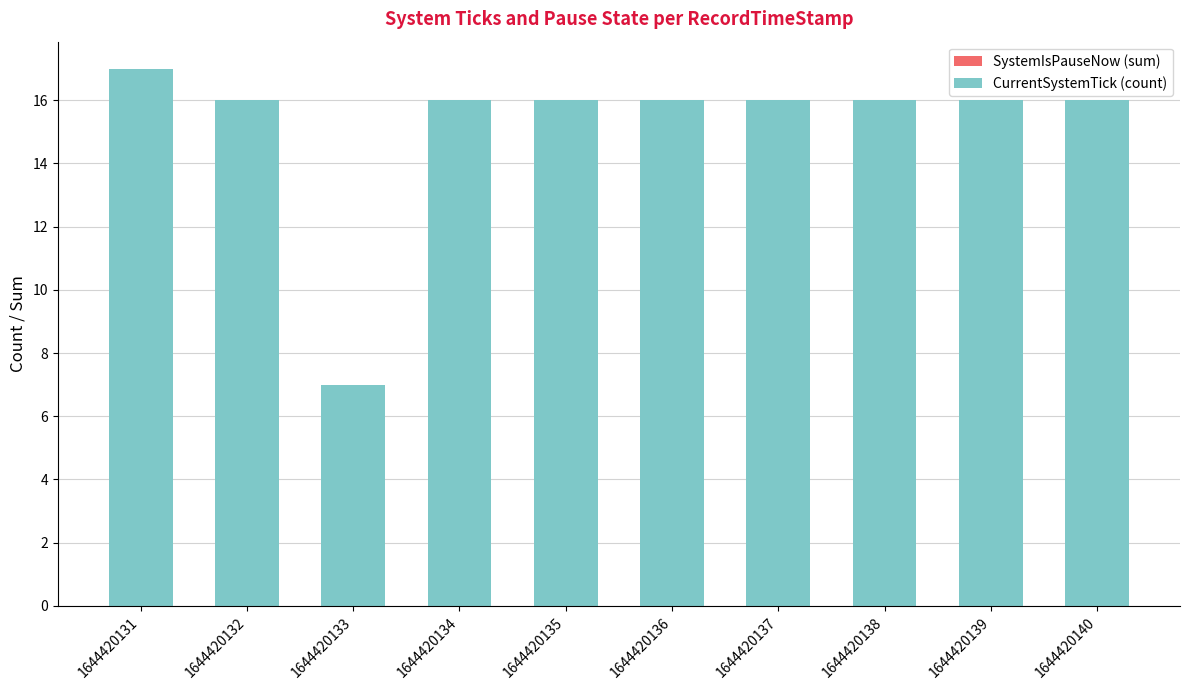

Reading left to right, list all the values displayed in this chart.

17	16	7	16	16	16	16	16	16	16